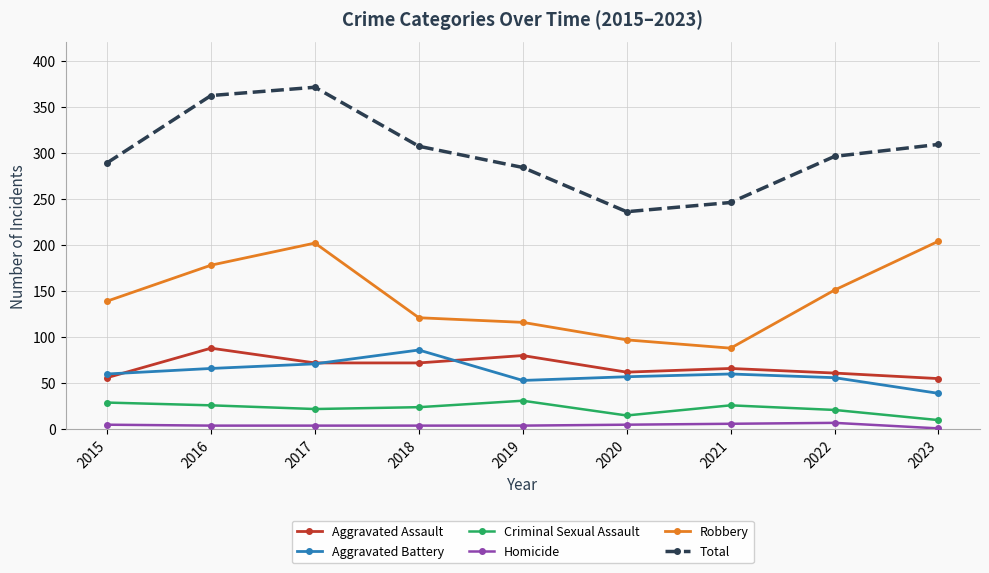

The Criminal Sexual Assault series shows 53 at 2019. True or false?

False